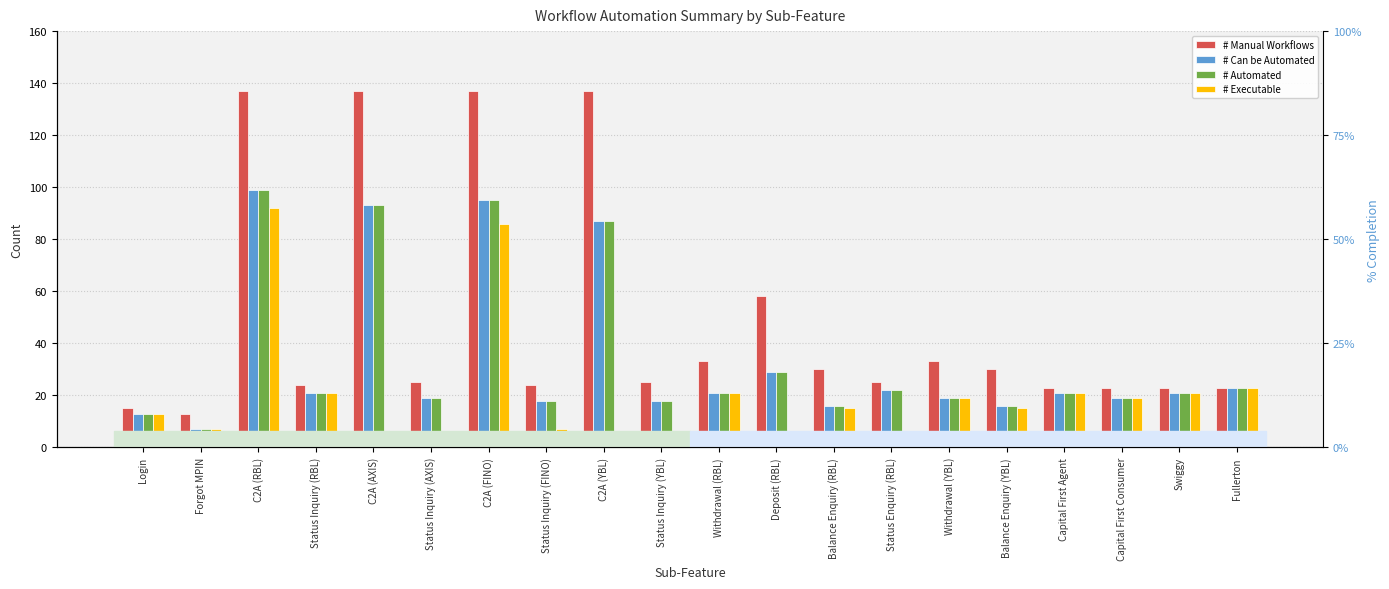

Which category has the lowest value in the # Automated series?

Forgot MPIN